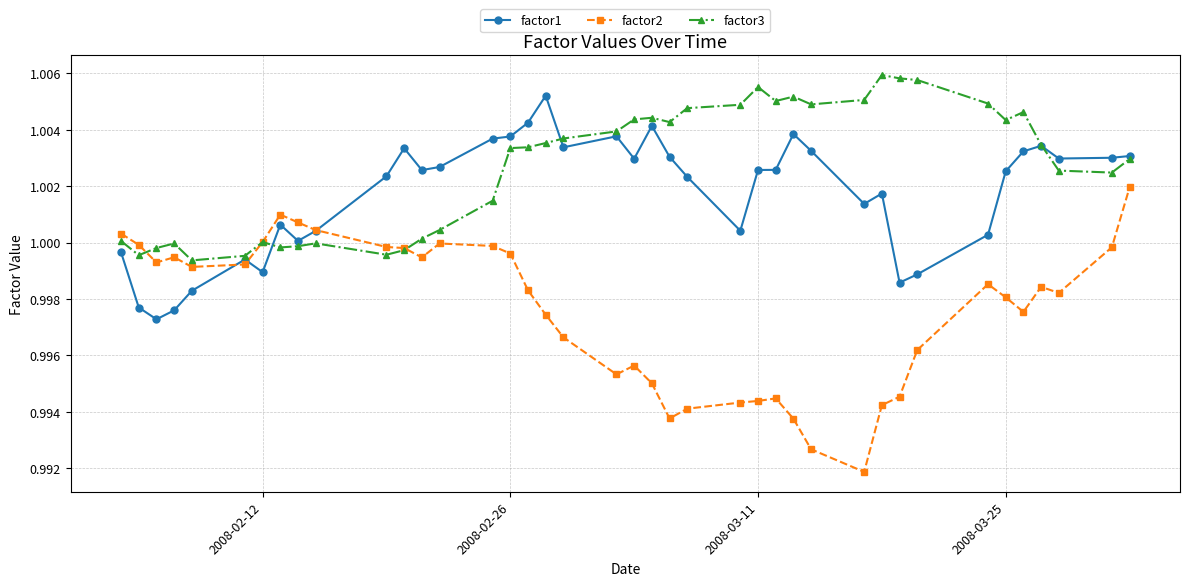

How many categories are shown in the chart?

40